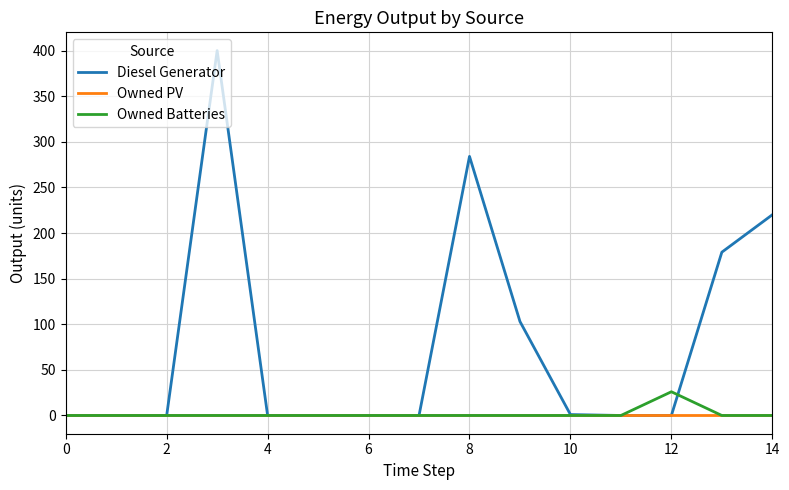

List the series in order of their peak value, highest first.

Diesel Generator, Owned Batteries, Owned PV